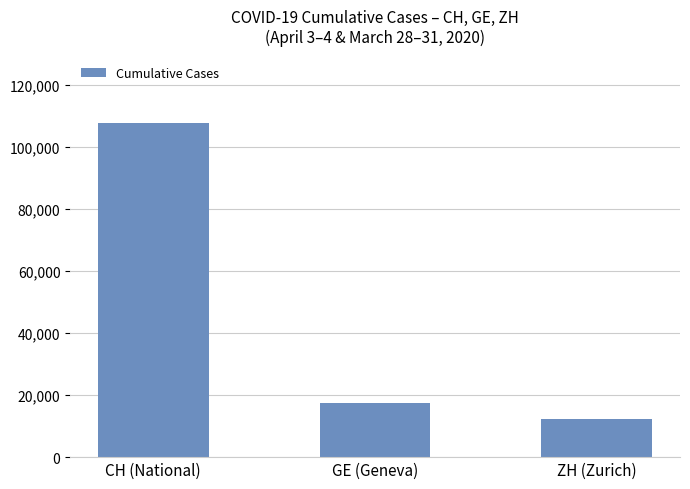

How many values are below 17441?

1